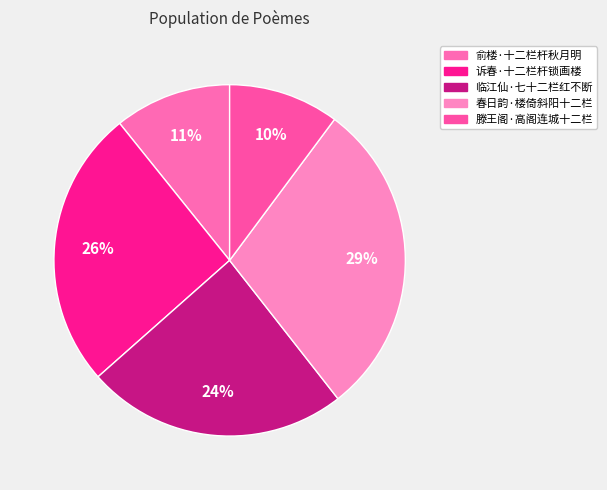

How many segments does this pie chart have?

5